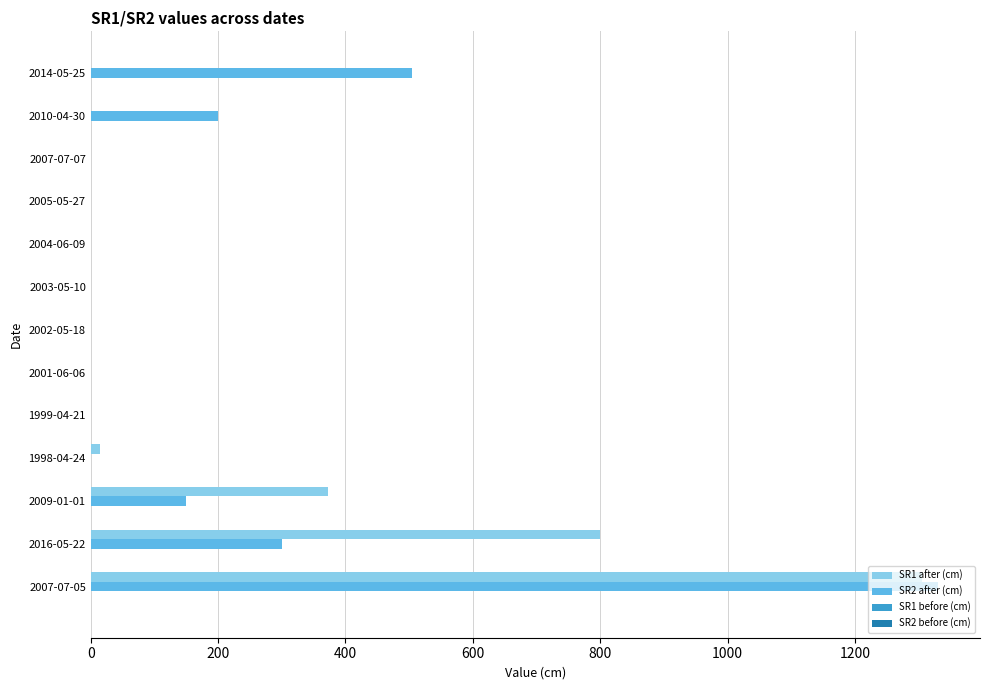

Which category has the highest value in the SR2 after (cm) series?

2007-07-05